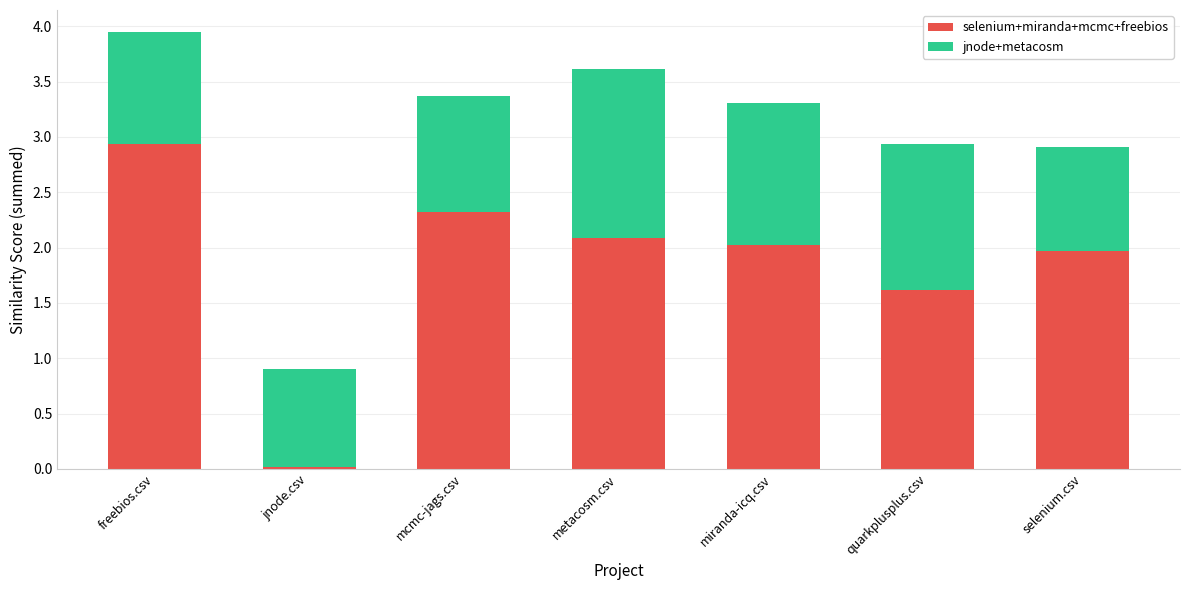

Which category has the highest value in the selenium+miranda+mcmc+freebios series?

freebios.csv